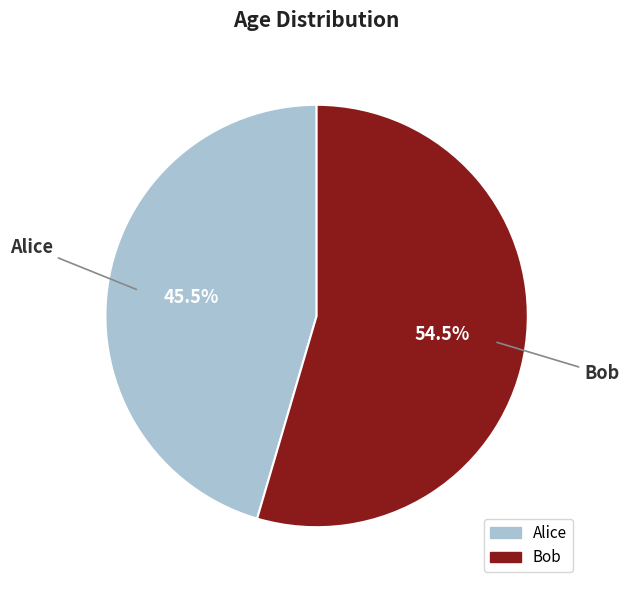

Between Alice and Bob, which is larger?

Bob